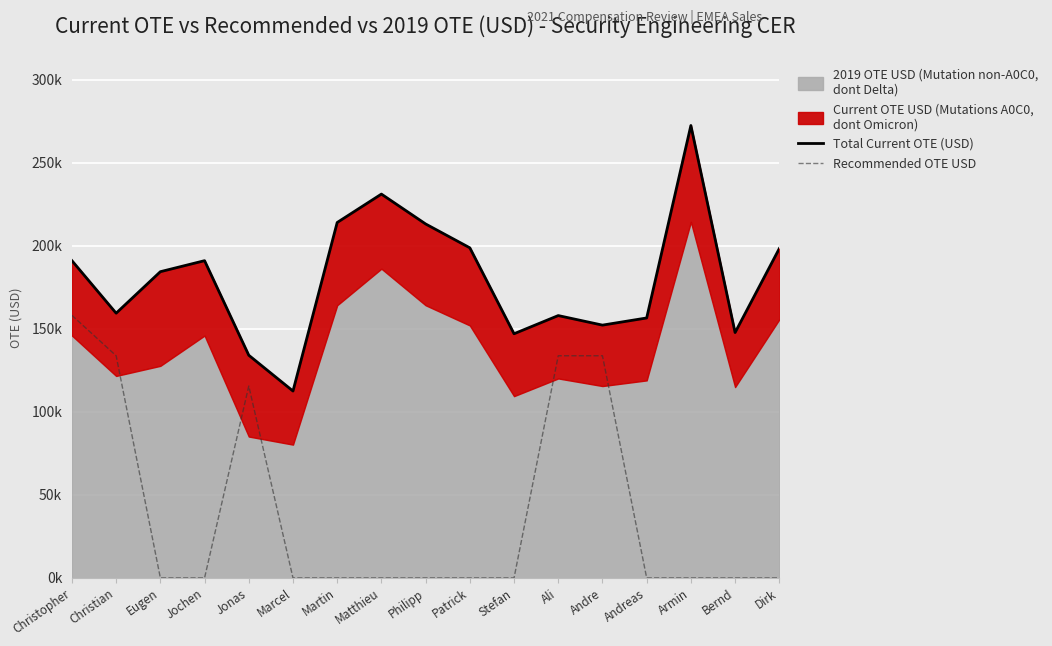

Which series has the widest spread of values?

Total Current OTE (USD)